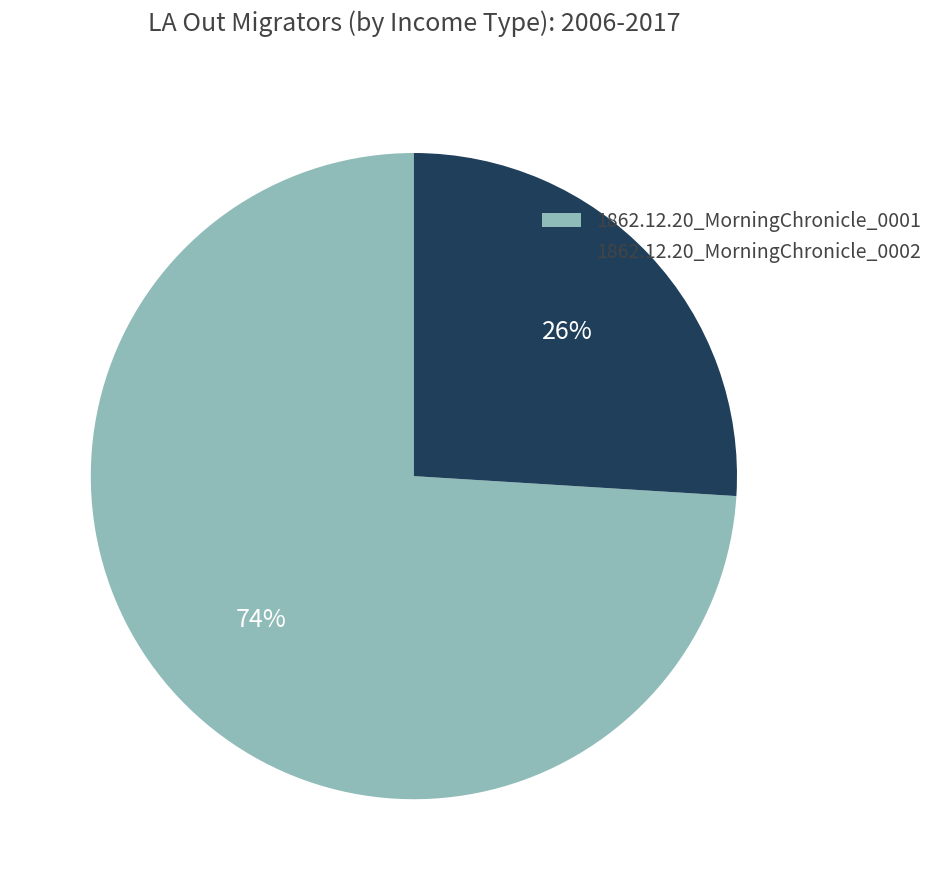

Does 1862.12.20_MorningChronicle_0001 account for over 50% of the chart?

Yes